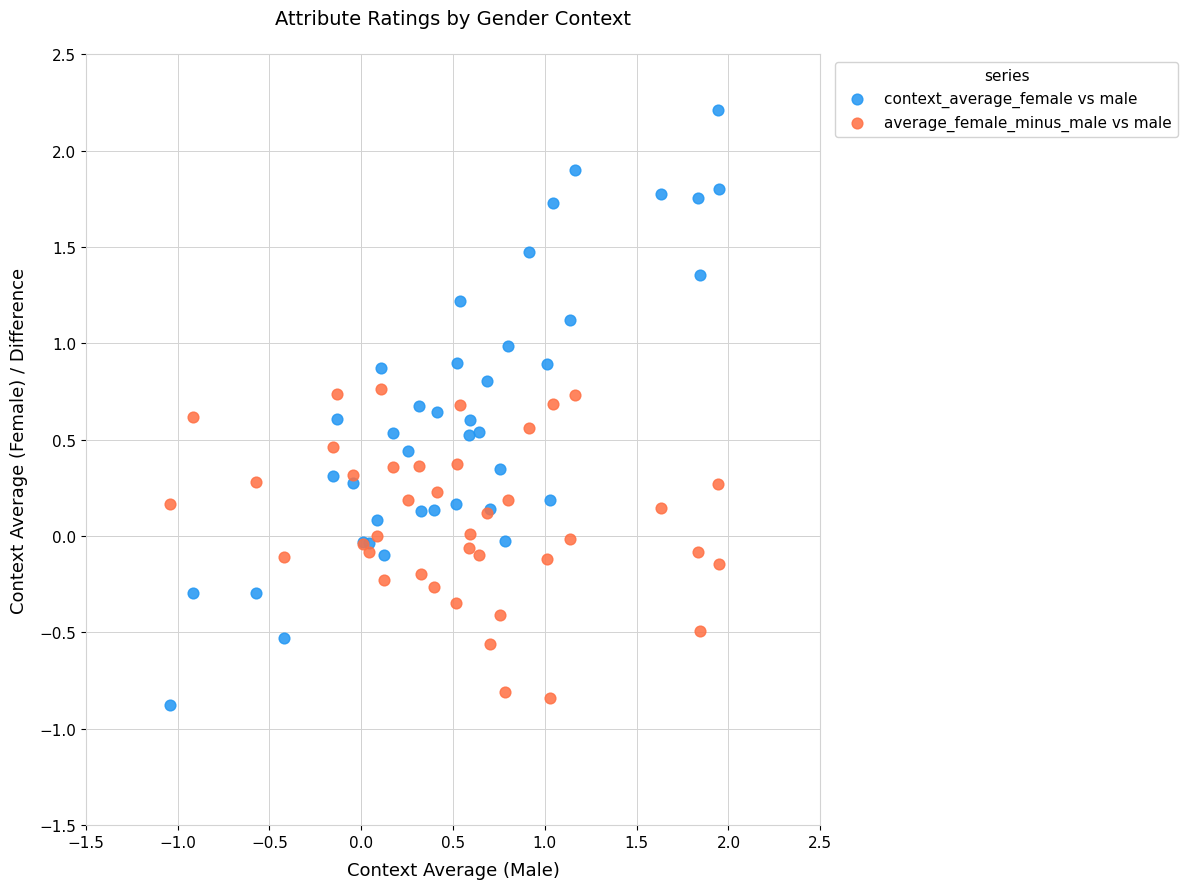

Which series has the largest Y range (max minus min)?

context_average_female vs male